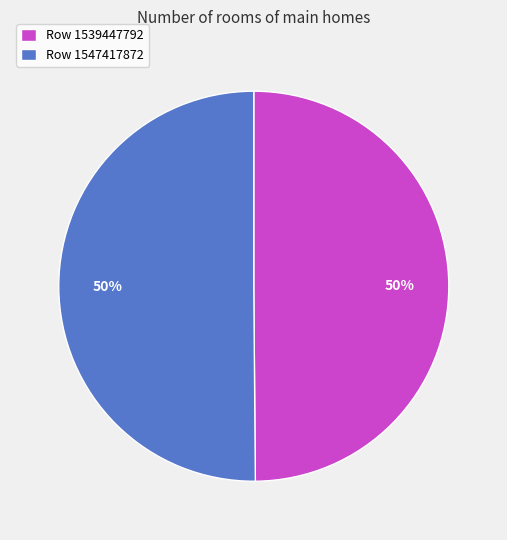

To the nearest percent, what is the combined percentage of Row 1547417872 and Row 1539447792?

100%